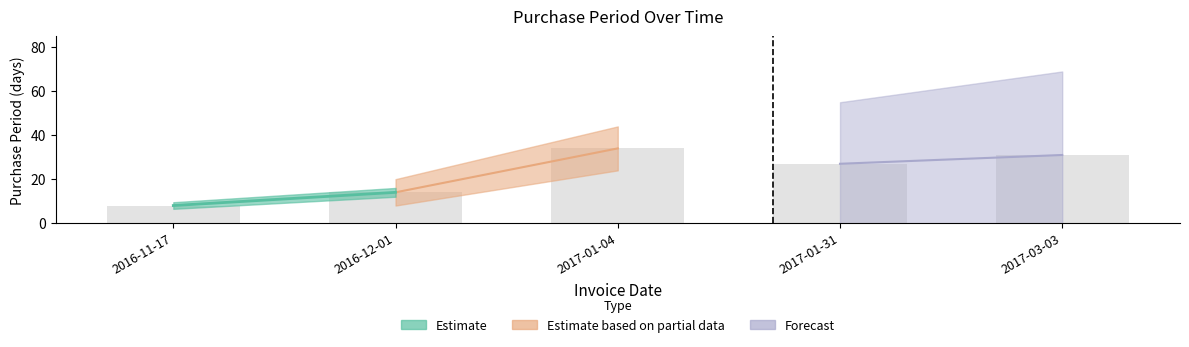

The value at 2017-01-04 is 49. True or false?

False